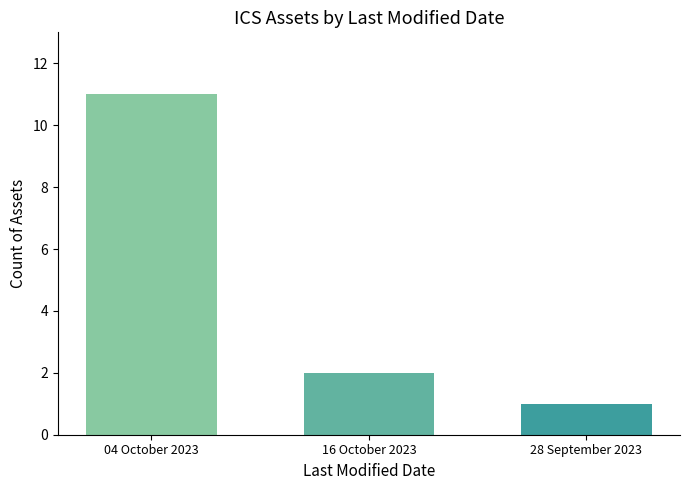

What is the value of the 3rd bar from the left?

1